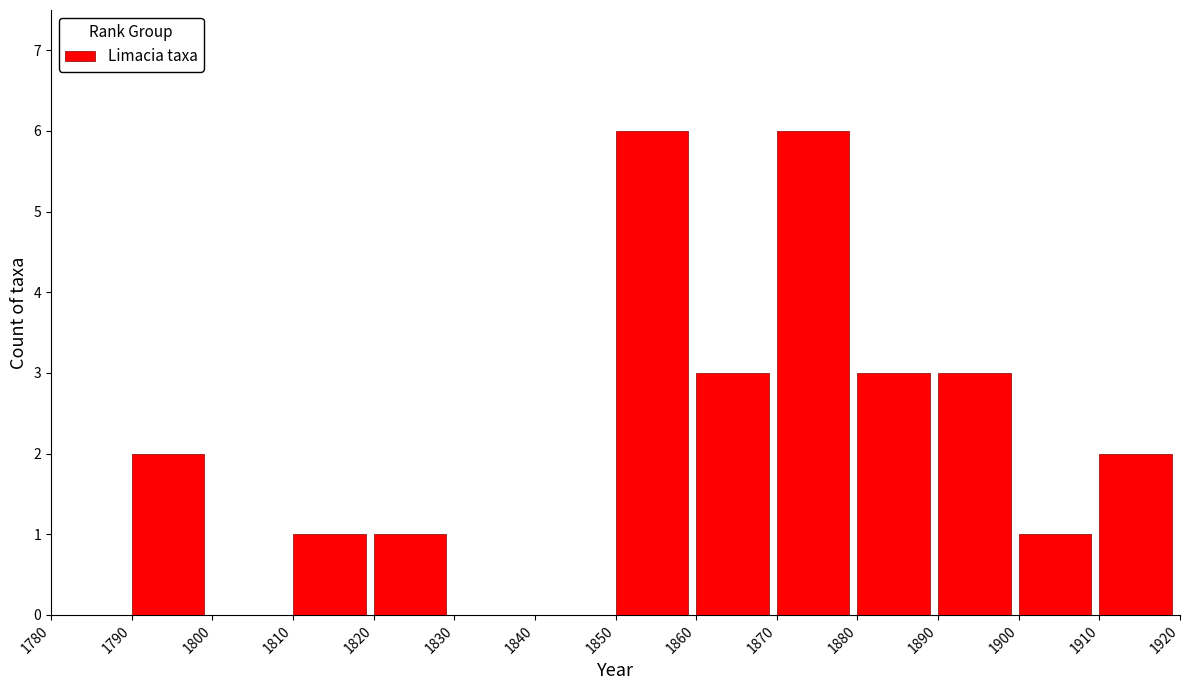

Reading left to right, list every bar in this chart as the range it spans on the x-axis followed by its height. The values are not printed on the chart, so give them approximately, as read against the axis.

1780 to 1790: 0
1790 to 1800: 2
1800 to 1810: 0
1810 to 1820: 1
1820 to 1830: 1
1830 to 1840: 0
1840 to 1850: 0
1850 to 1860: 6
1860 to 1870: 3
1870 to 1880: 6
1880 to 1890: 3
1890 to 1900: 3
1900 to 1910: 1
1910 to 1920: 2